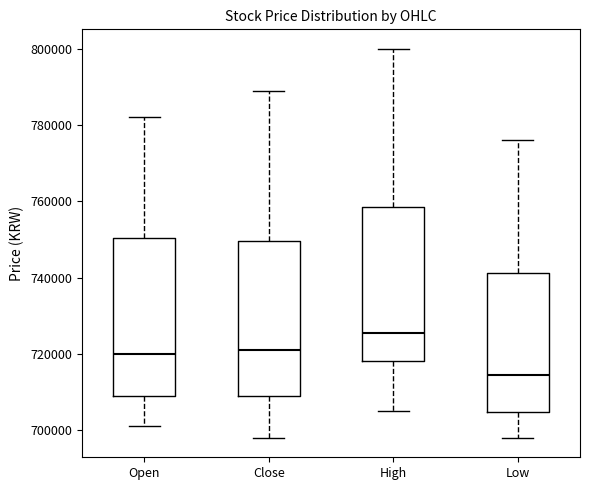

Which box's median line is the lowest?

Low